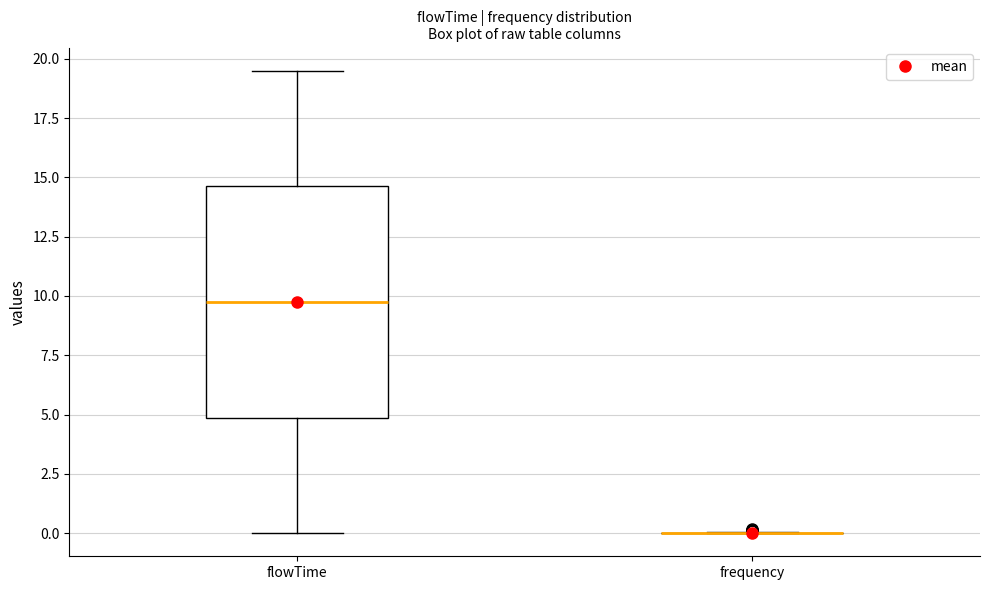

Reading left to right, read every box against the y-axis: the position of its median line, the range the box covers, and the ends of its whiskers. The values are not printed on the chart, so give them approximately, as read against the axis.

flowTime: median 10.0, box 5.0 to 14.5, whiskers 0.0 to 19.5
frequency: box collapsed to a line at 0.0, whiskers 0.0 to 0.0